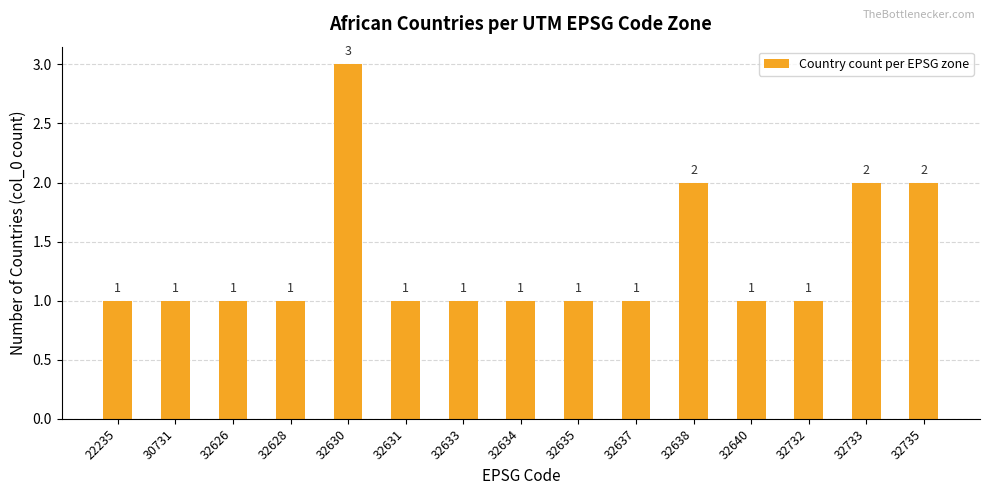

How many series are shown in this chart?

1